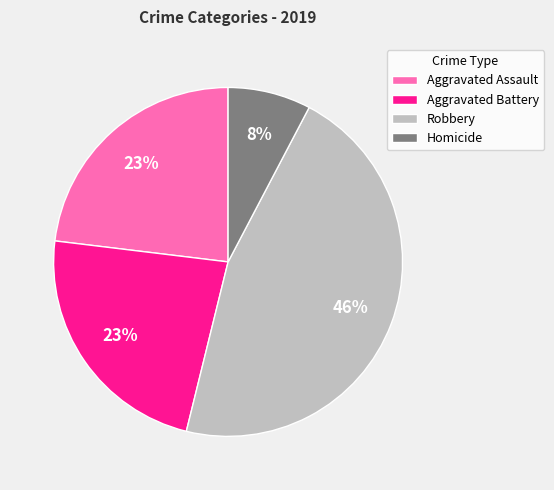

What is the ratio of the value at Homicide to the value at Aggravated Battery?

0.3